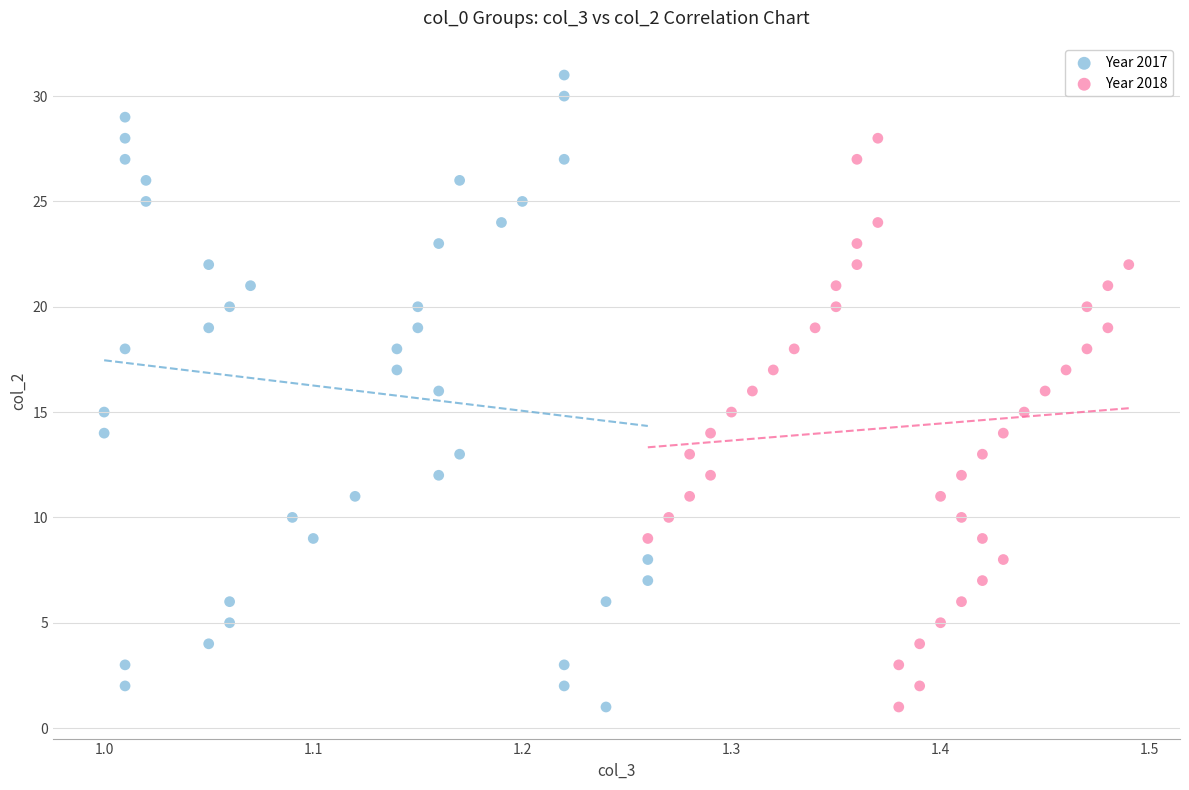

Which series contains the highest Y value?

Year 2017